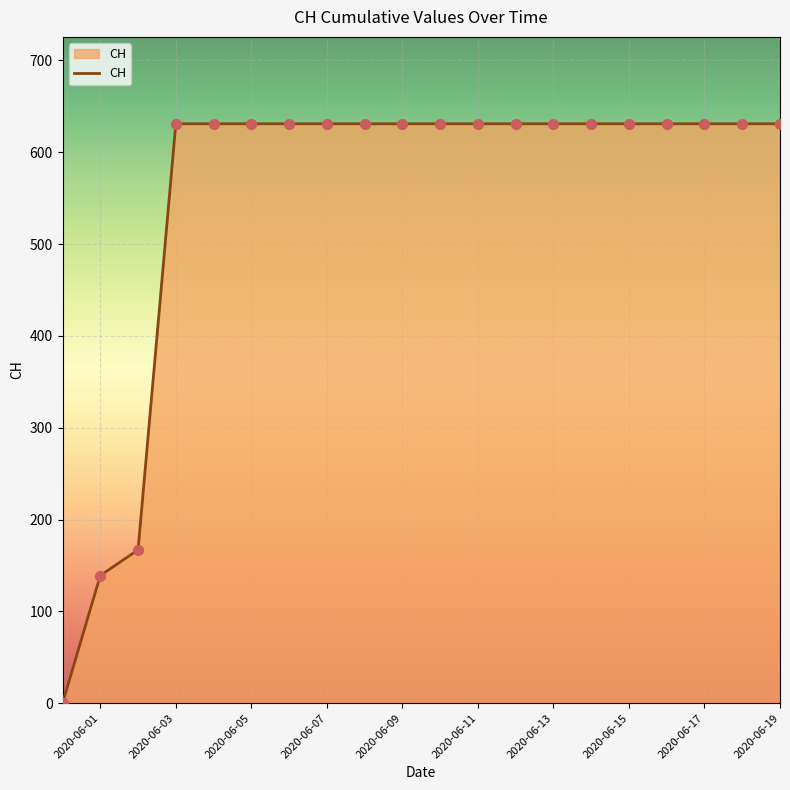

What is the greatest value displayed?

631